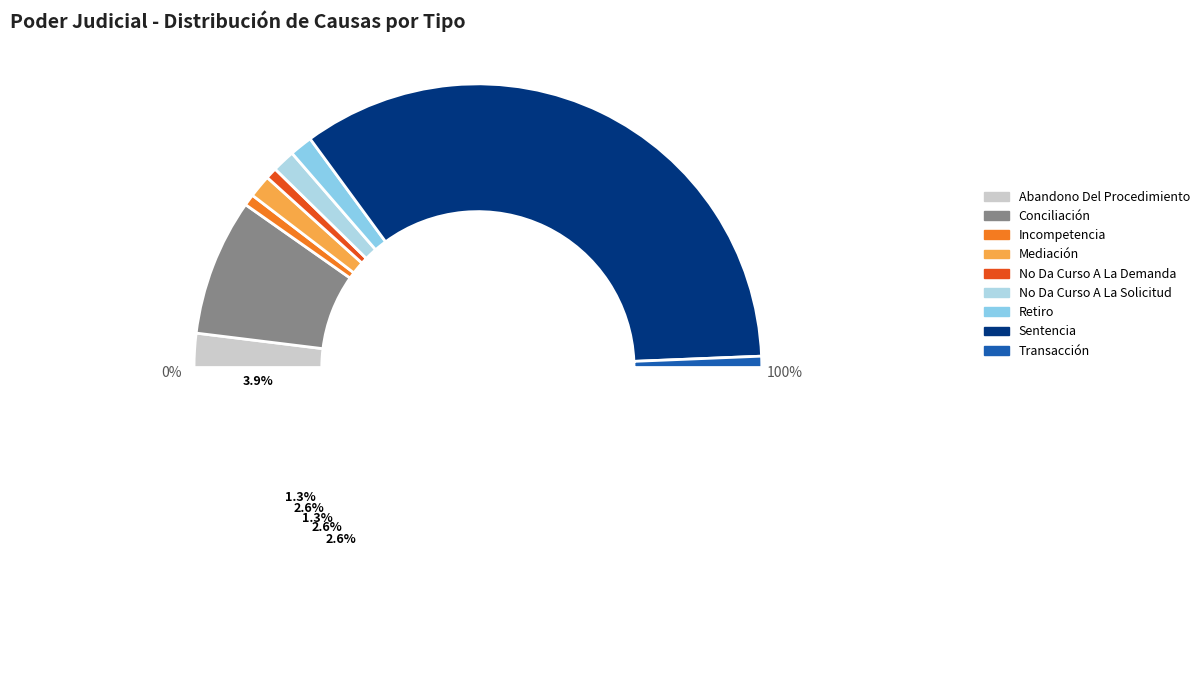

Is it true that Transacción is 12% of the pie?

False